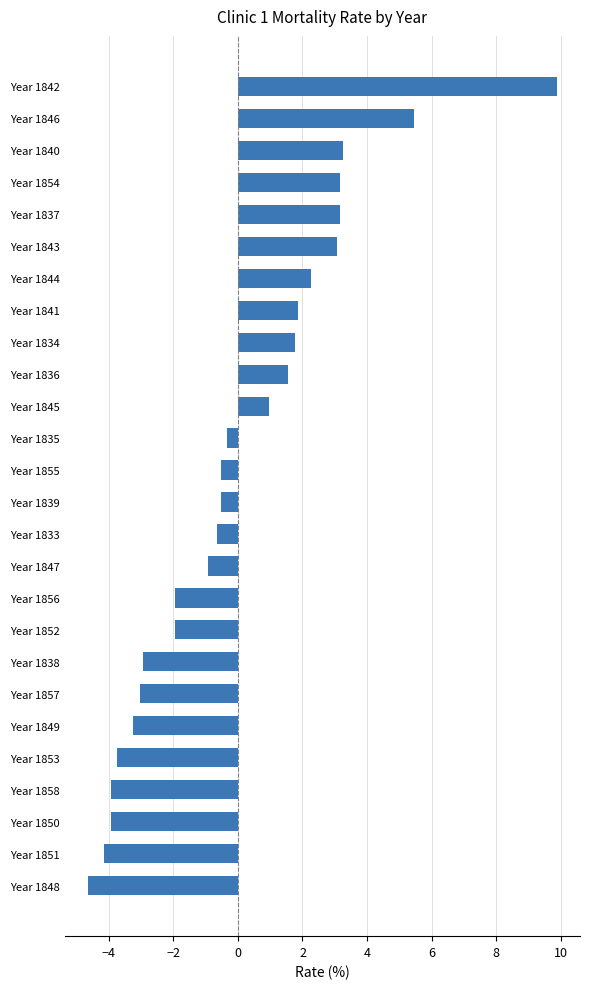

What is the maximum value shown in the chart?

9.9